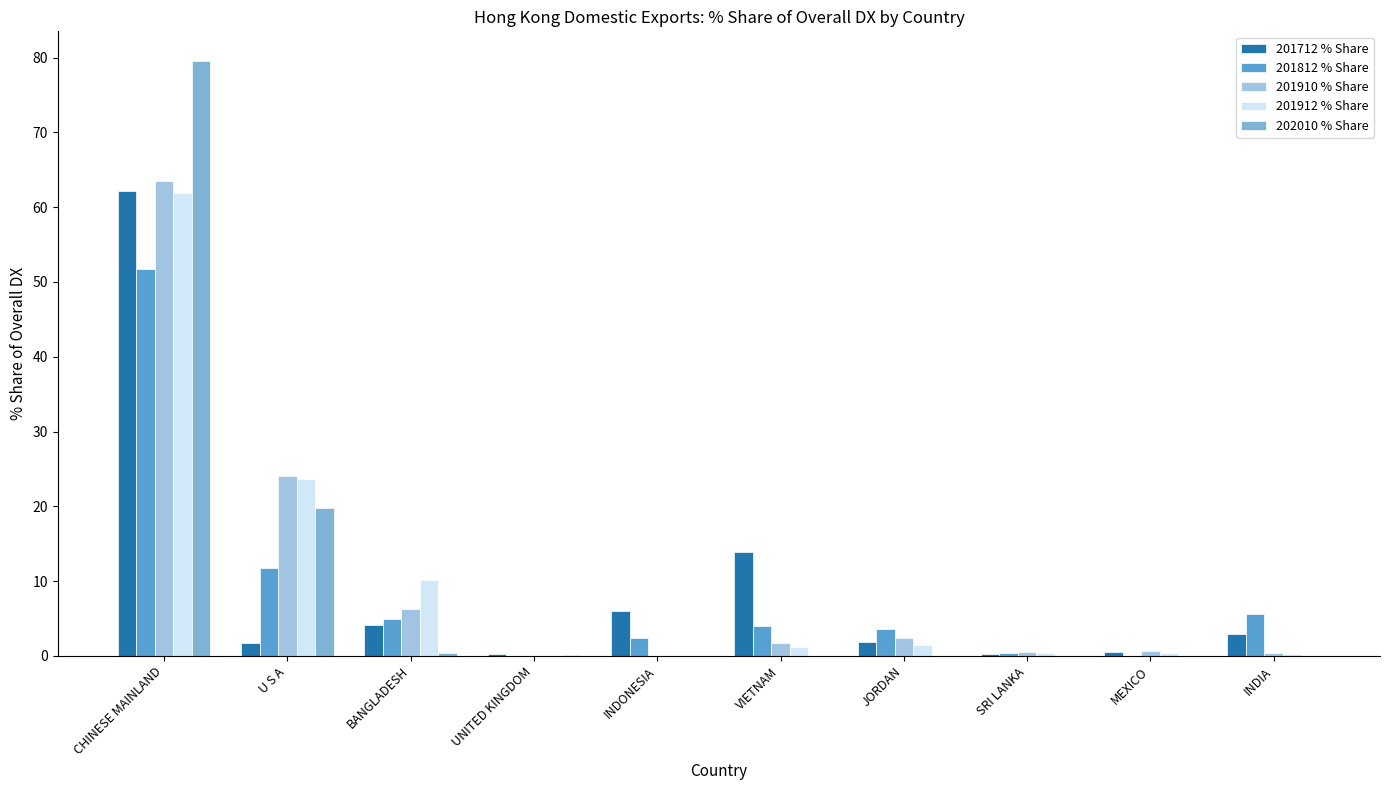

Is it true that 201812 % Share equals 2.1 at INDIA?

False